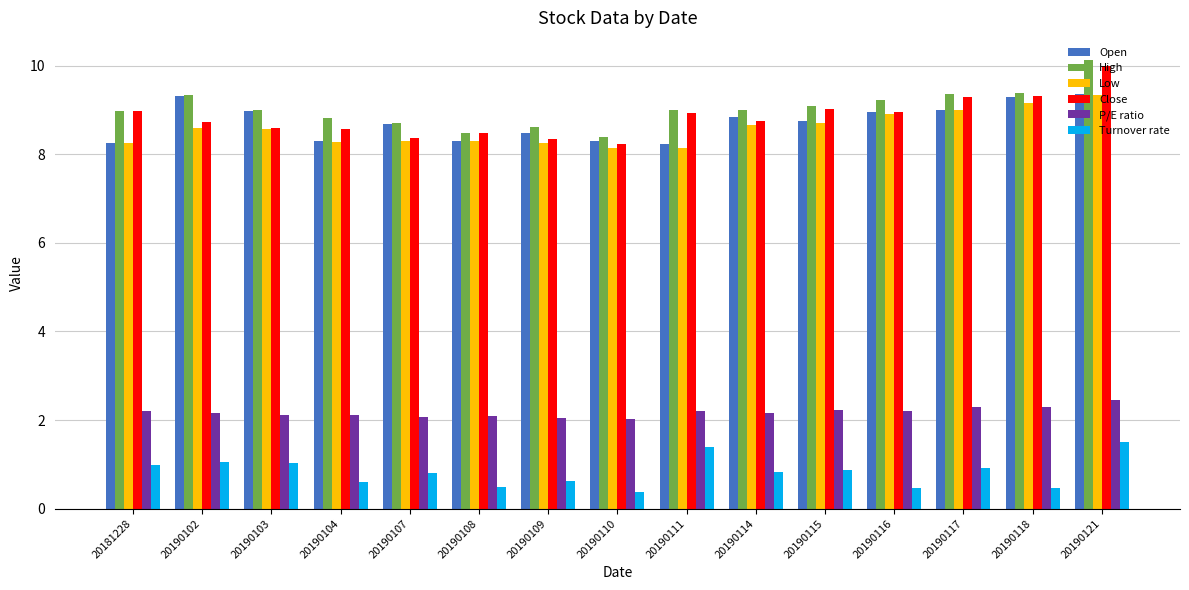

What is the minimum value for Turnover rate?

0.4